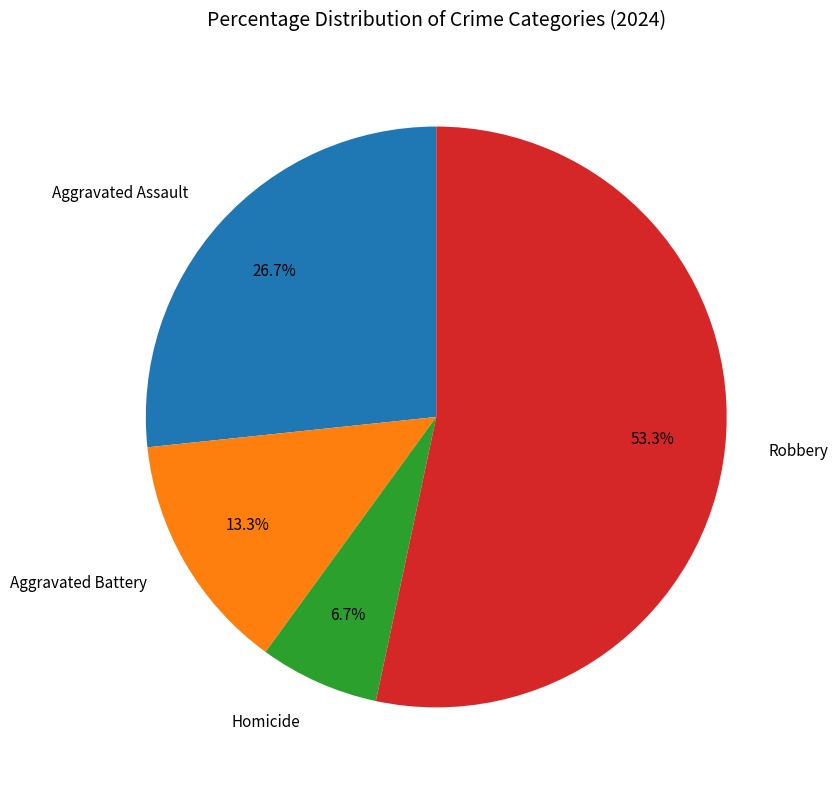

How many segments does this pie chart have?

4